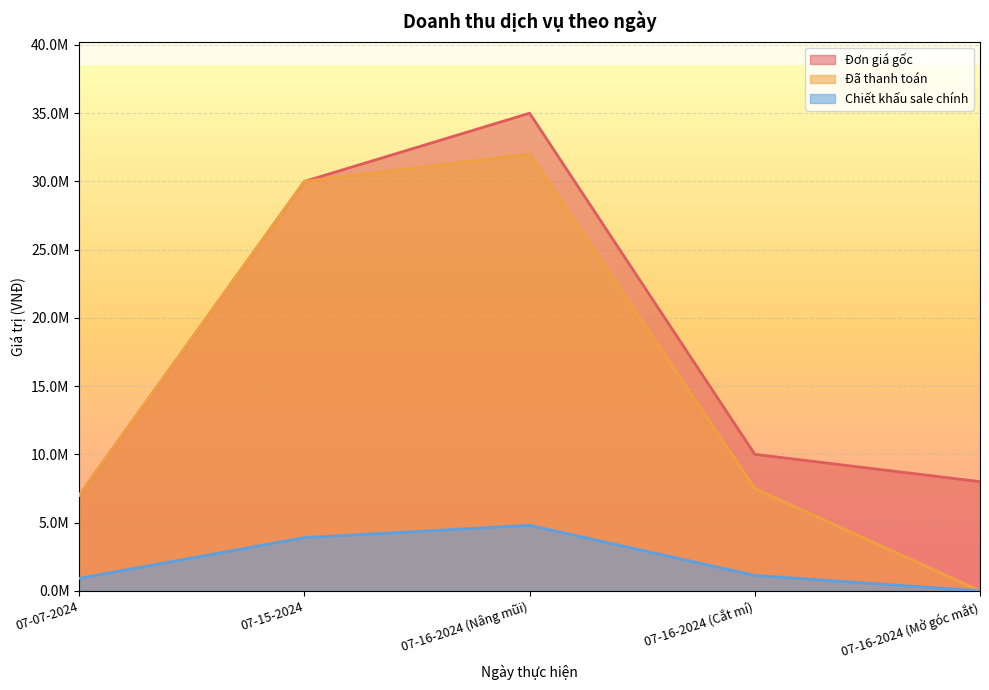

Reading right to left, what are all the values shown in this chart?

Đơn giá gốc: 07-16-2024 (Mở góc mắt)=8000000	07-16-2024 (Cắt mí)=10000000	07-16-2024 (Nâng mũi)=35000000	07-15-2024=30000000	07-07-2024=7000000
Đã thanh toán: 07-16-2024 (Mở góc mắt)=0	07-16-2024 (Cắt mí)=7500000	07-16-2024 (Nâng mũi)=32000000	07-15-2024=30000000	07-07-2024=7000000
Chiết khấu sale chính: 07-16-2024 (Mở góc mắt)=0	07-16-2024 (Cắt mí)=1125000	07-16-2024 (Nâng mũi)=4800000	07-15-2024=3900000	07-07-2024=910000